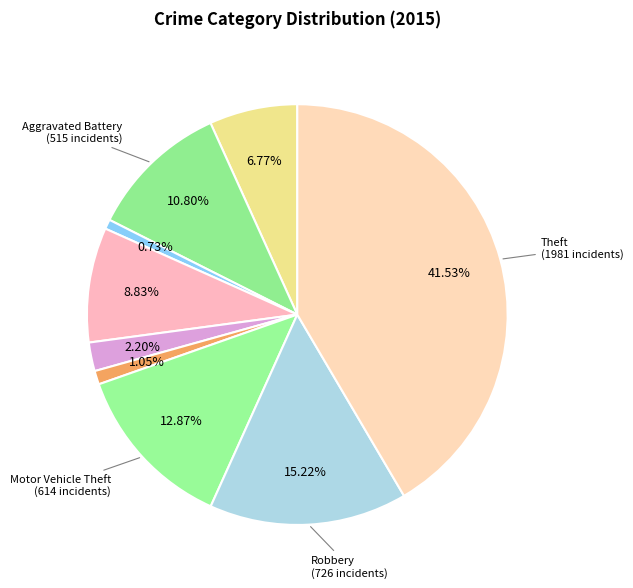

To the nearest percent, what is the average slice percentage?

11%